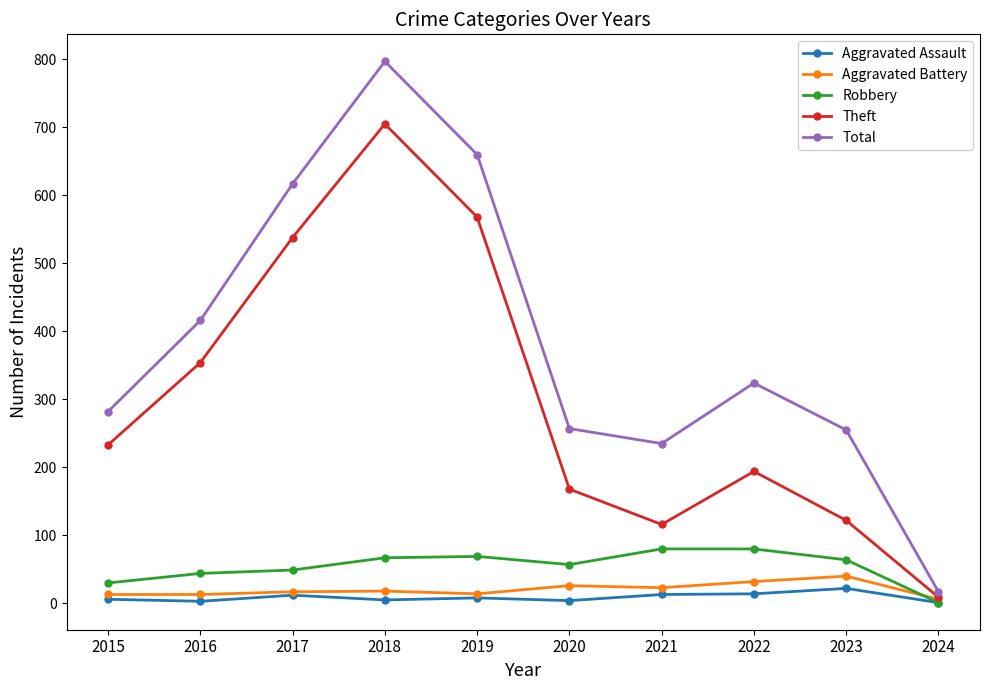

What is the value of the Total point at the 5th from the left?

660